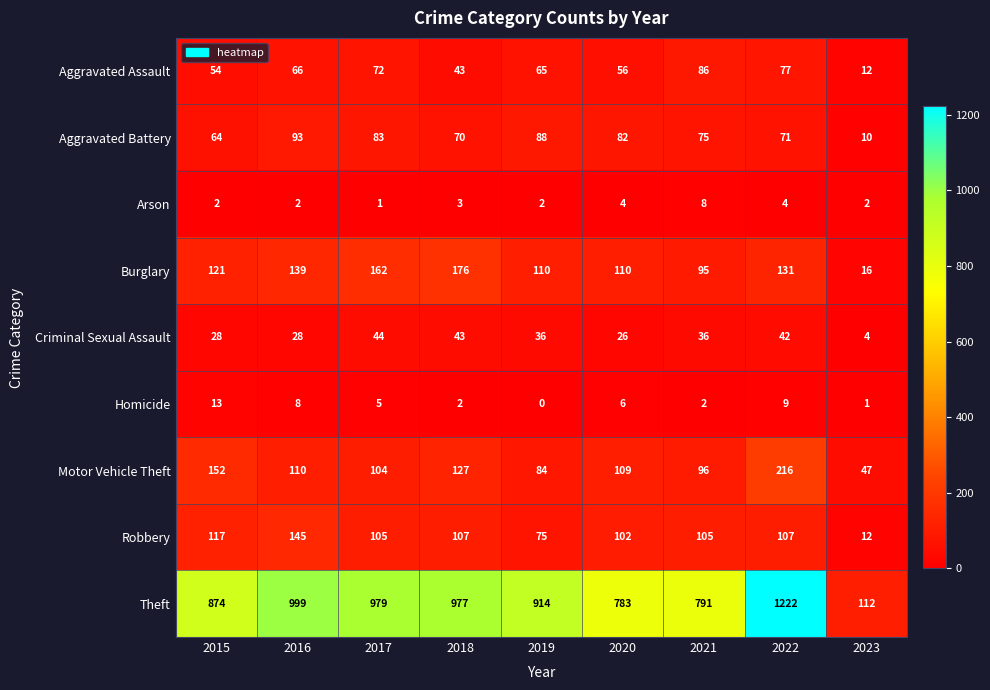

What is the sum of all Homicide values?

46